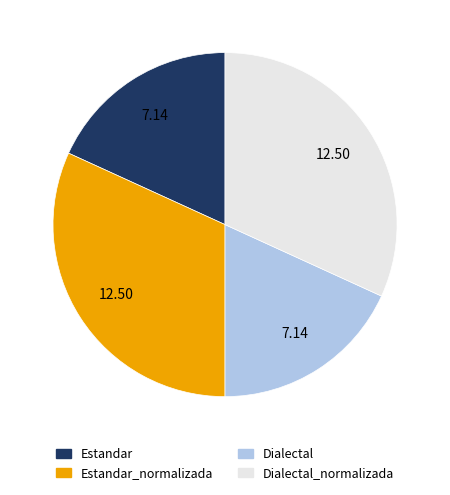

Between Dialectal and Estandar_normalizada, which is larger?

Estandar_normalizada